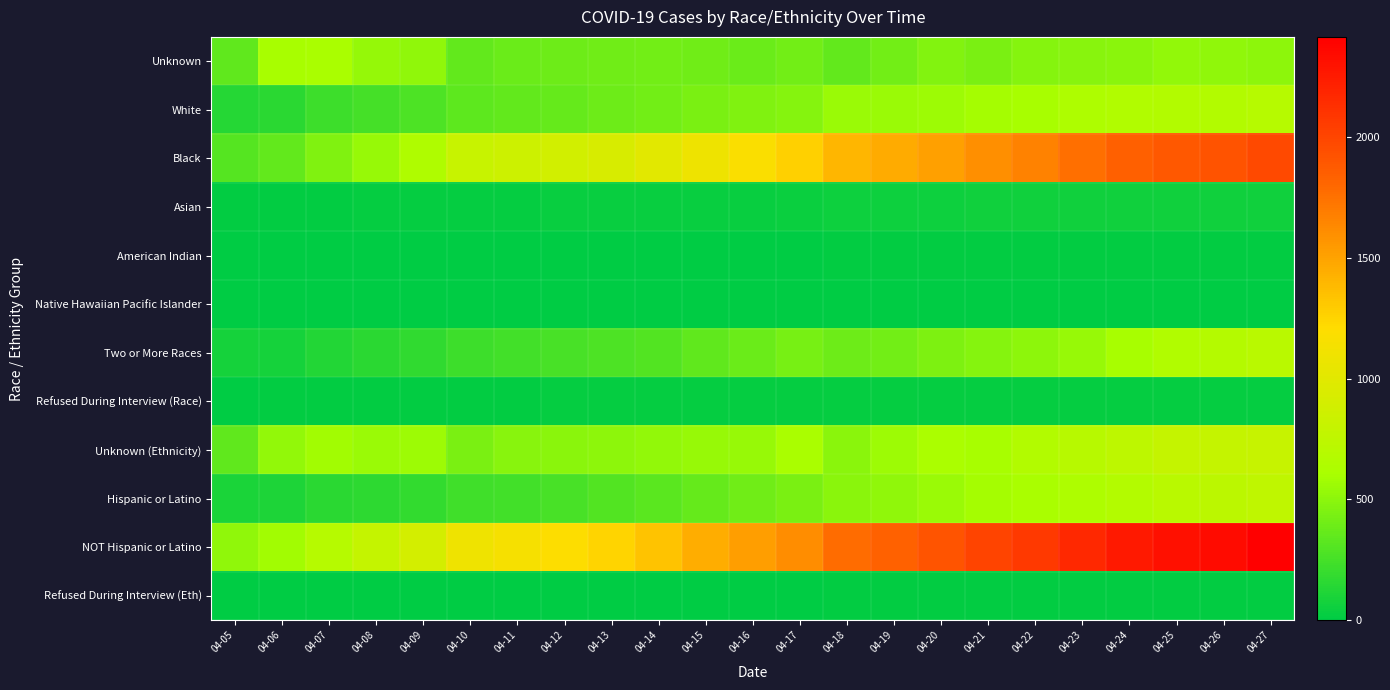

What is the difference between the highest and lowest values at 04-13?

1251